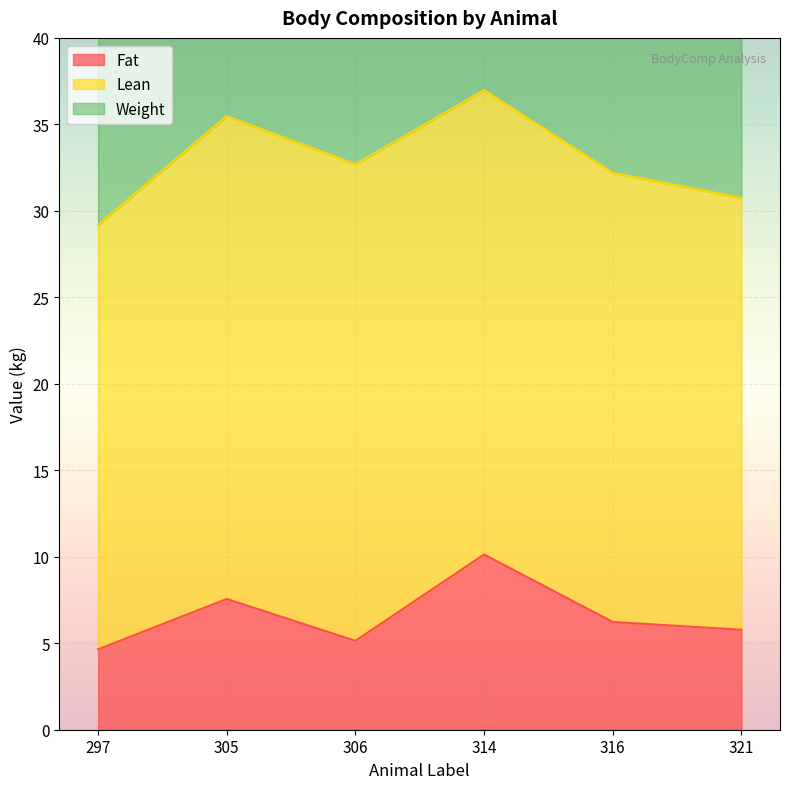

What is the sum of the Fat values at 306 and 314?

15.3